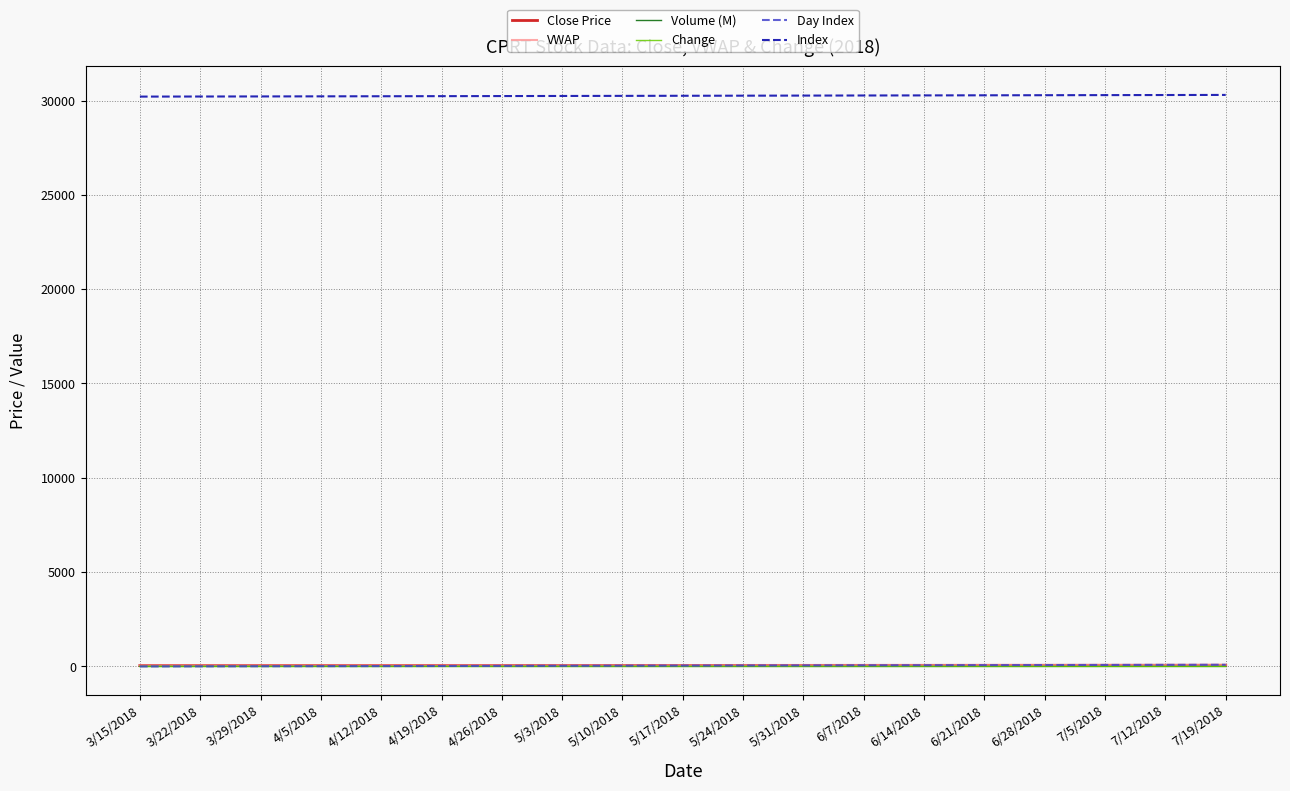

Is it true that Index equals 30262.0 at 5/31/2018?

True